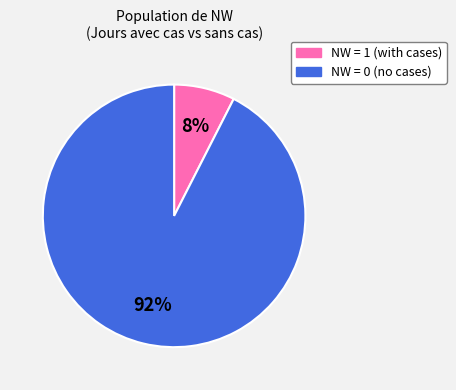

Does any single category account for the majority?

Yes